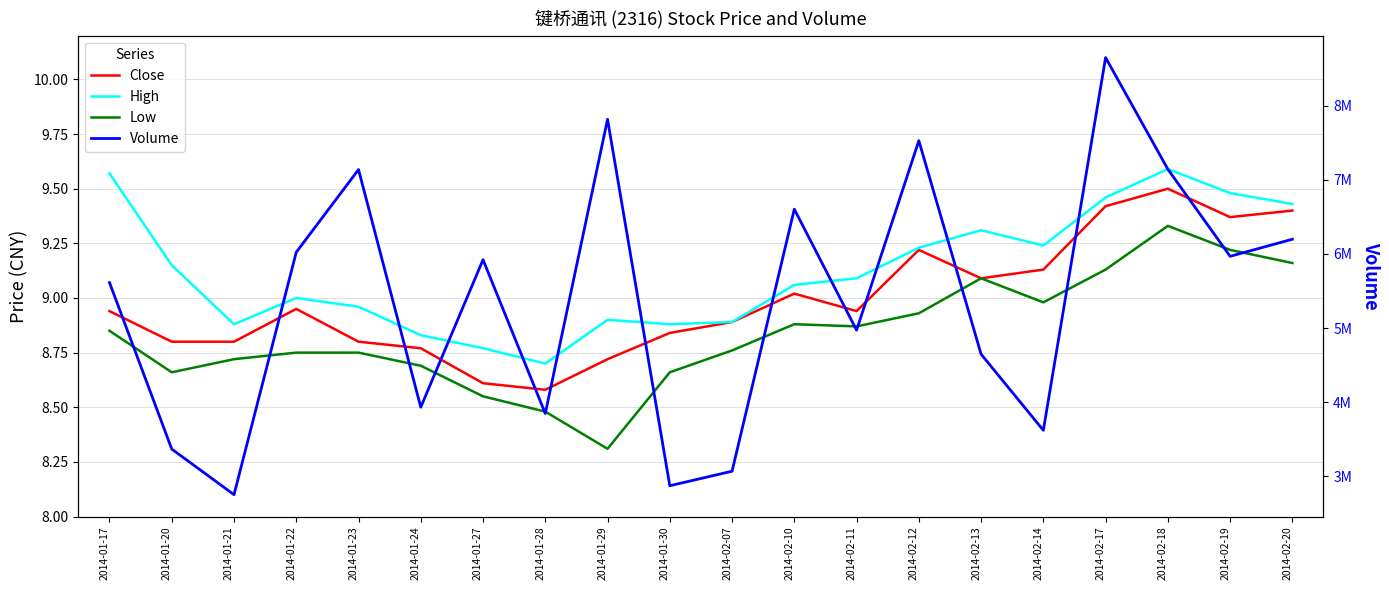

Does the chart display data point markers on the line(s)?

No